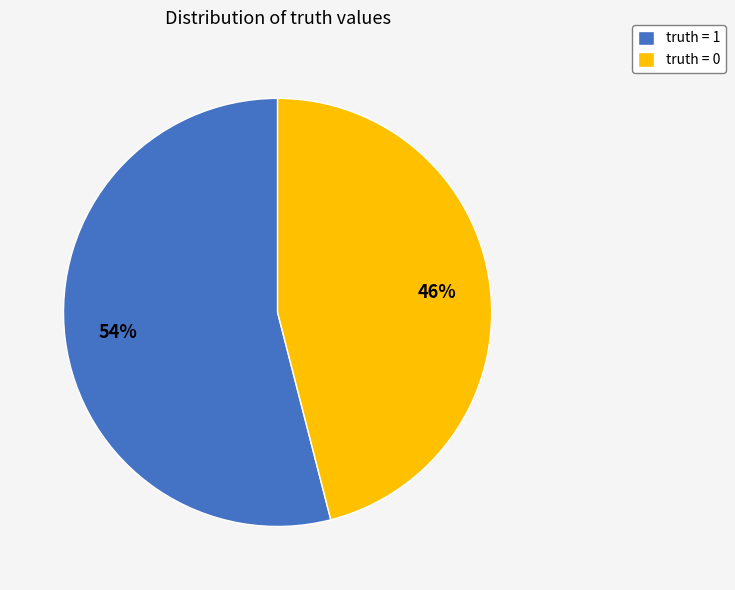

Approximately how many times larger is the value at truth = 0 compared to truth = 1?

0.9